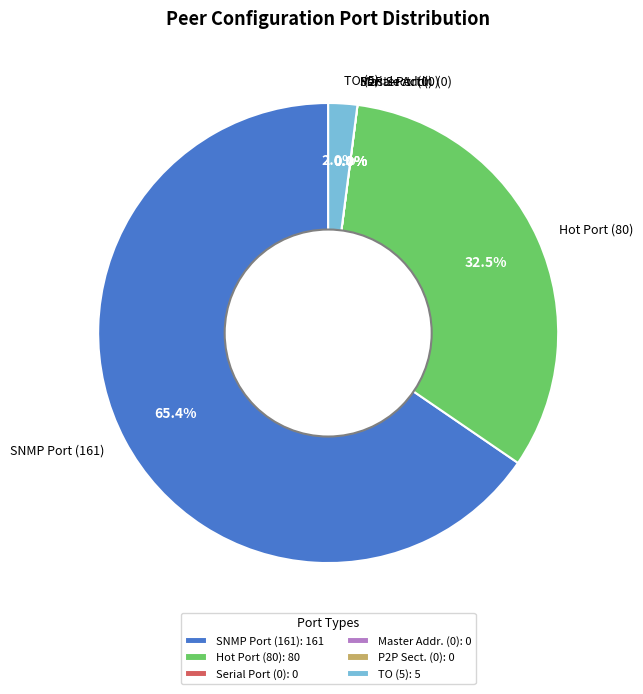

To the nearest percent, what is the difference between the largest and smallest slice percentages?

65%